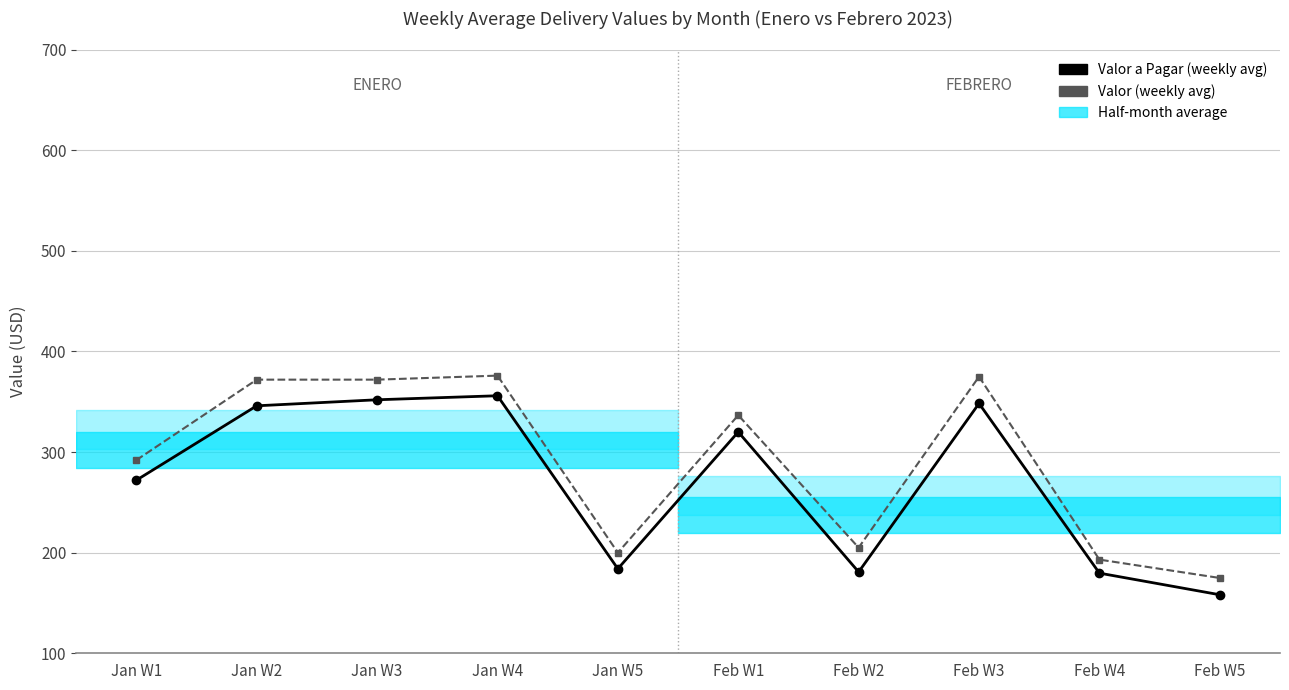

What is the difference between the maximum and second lowest values in the Valor (weekly avg) series?

182.9